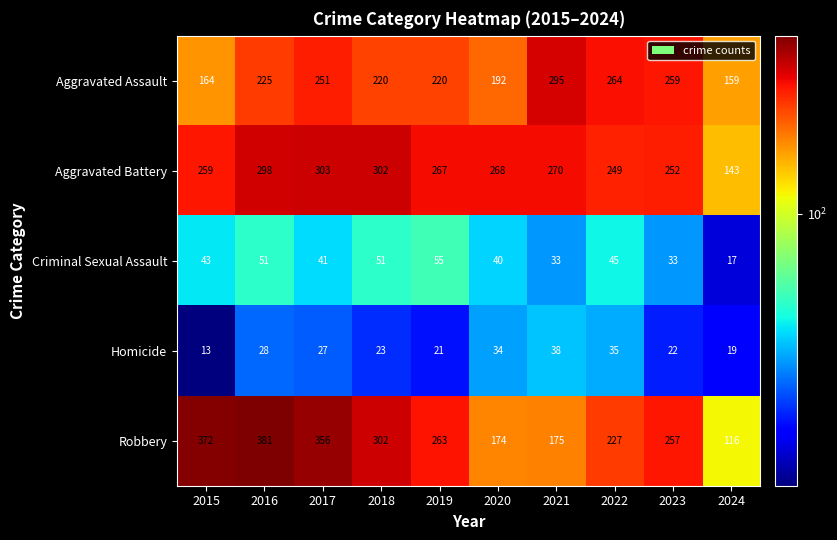

At which label is Robbery closest to 248?

2023